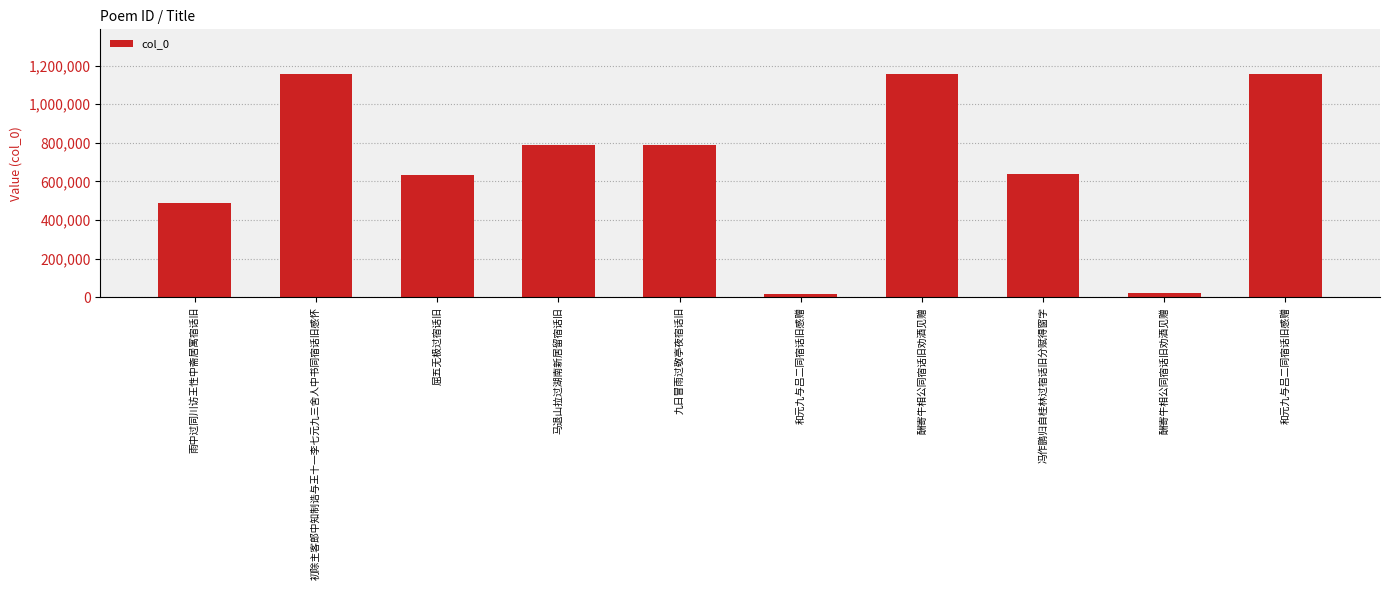

Reading right to left, list all the values displayed in this chart.

1156146	19681	636492	1156644	17930	787127	789776	635490	1156082	489442